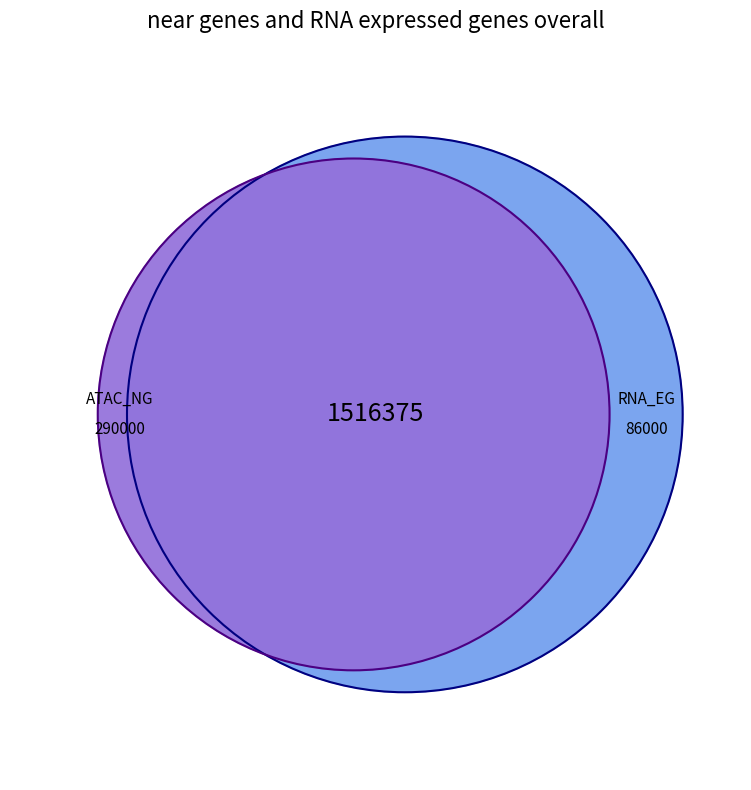

Is it true that 27 is 18% of the pie?

False